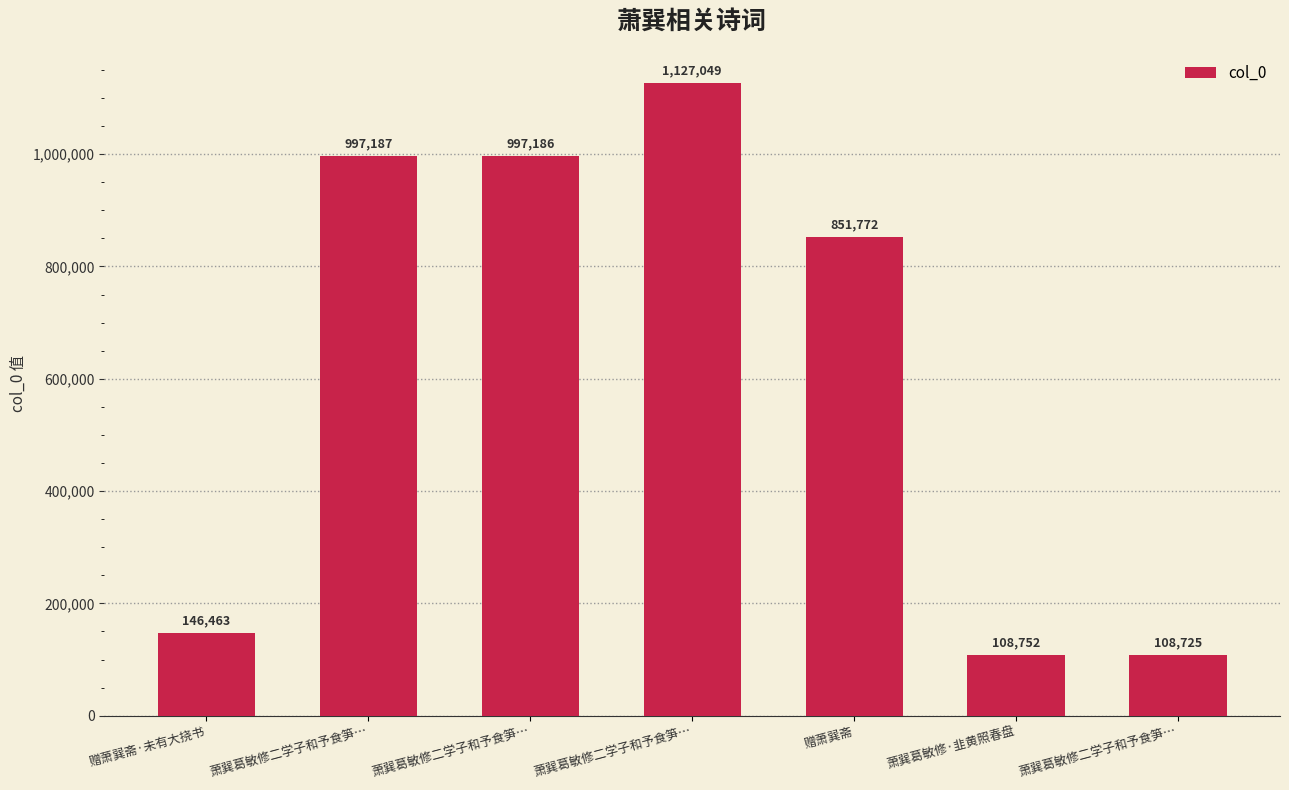

Does the chart contain any negative values?

No